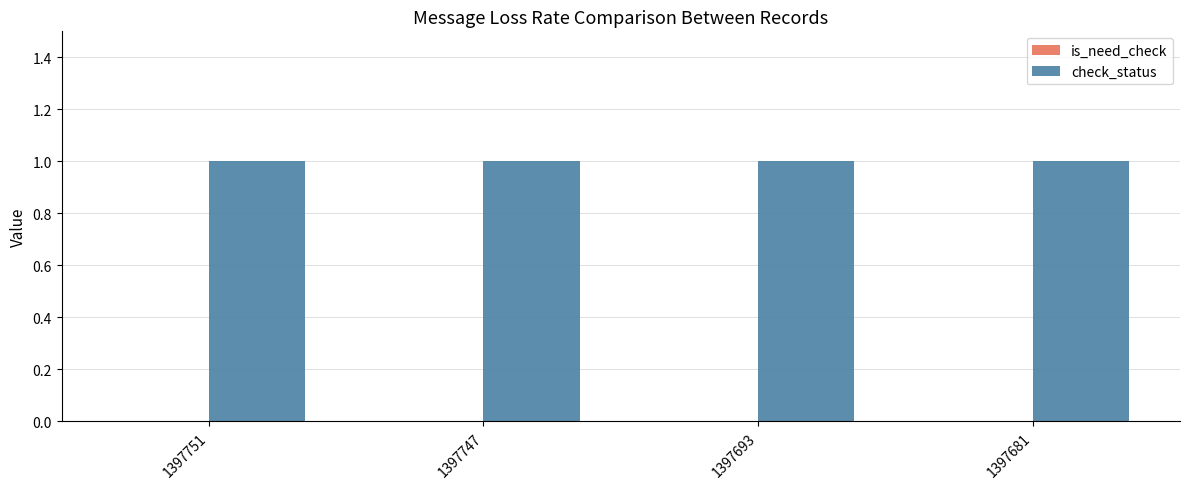

At which category does the chart reach its minimum across all series?

1397751